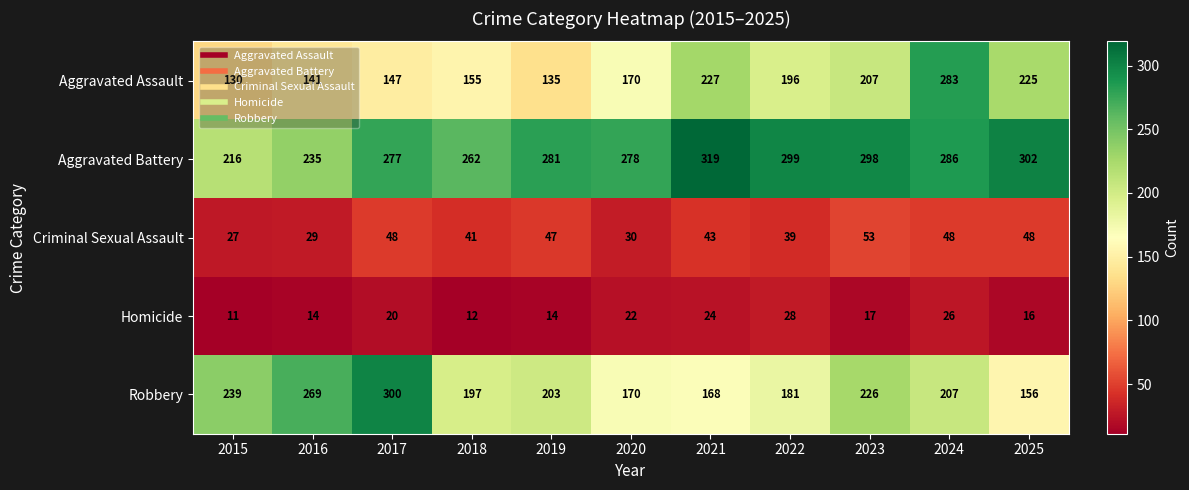

Which series changed the most between 2015 and 2024?

Aggravated Assault